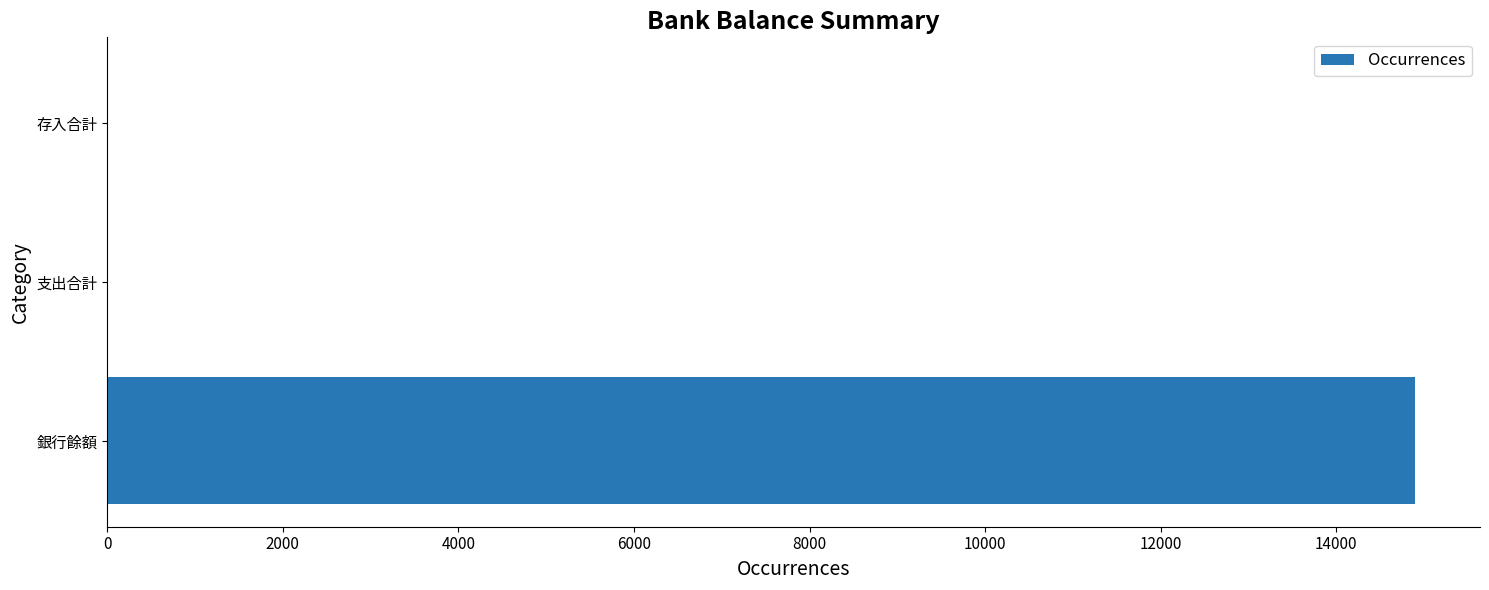

What is the greatest value displayed?

14892